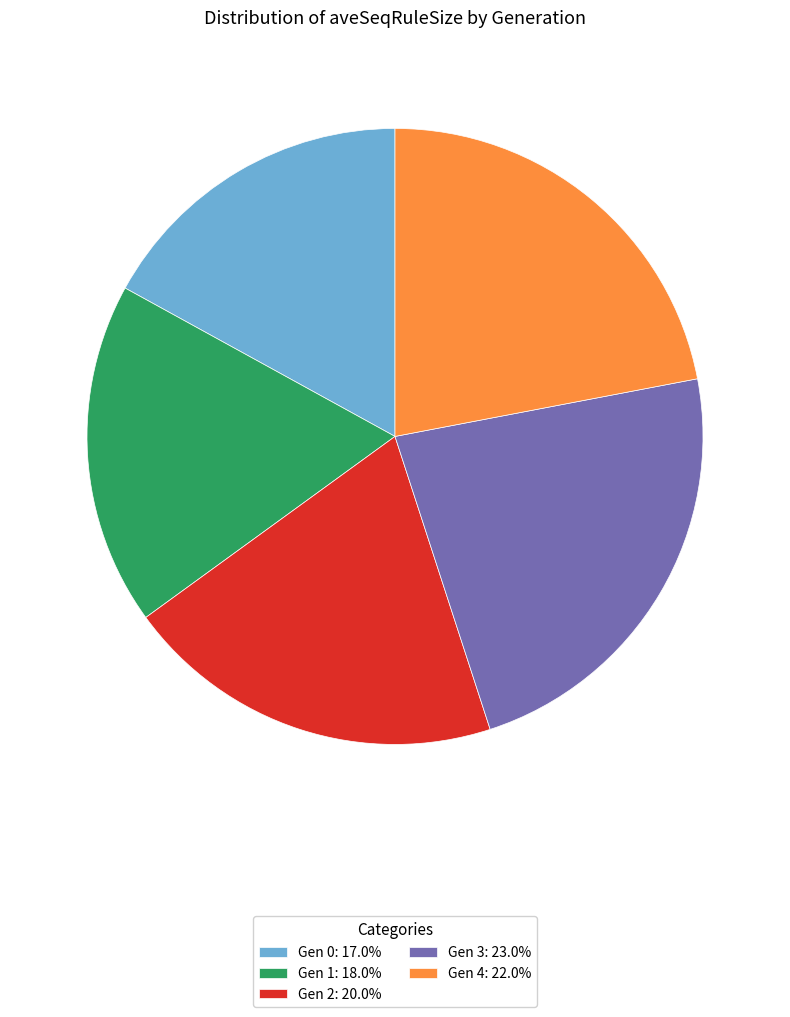

Does Gen 4: 22.0% account for over 50% of the chart?

No